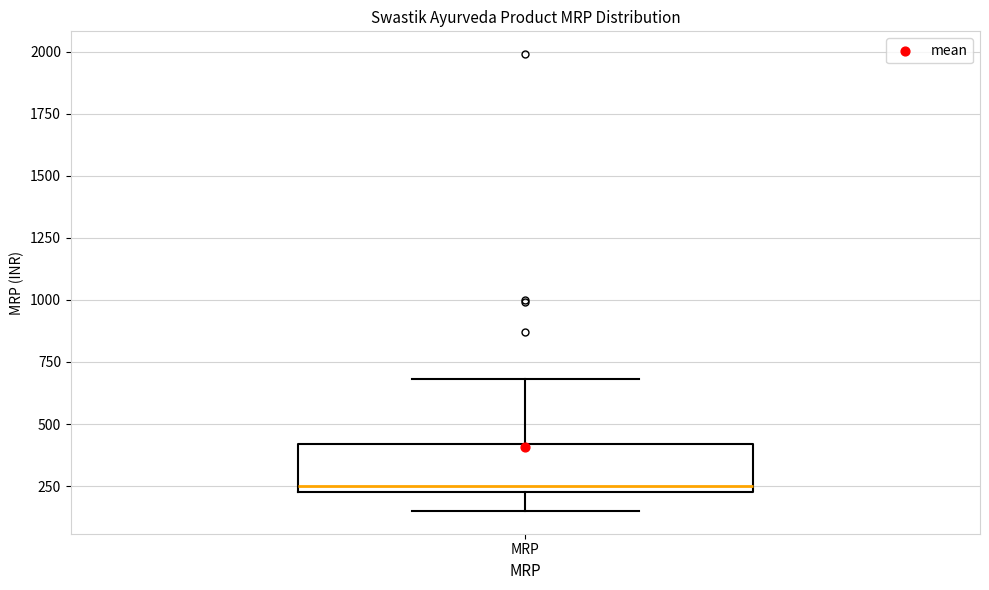

Transcribe this box plot: give where the median line is, the range the box spans, and where the two whiskers end, as read against the y-axis. The values are not printed on the chart, so give them approximately, as read against the axis.

median 250 (just above the box's lower edge), box 250 to 400, whiskers 150 to 700